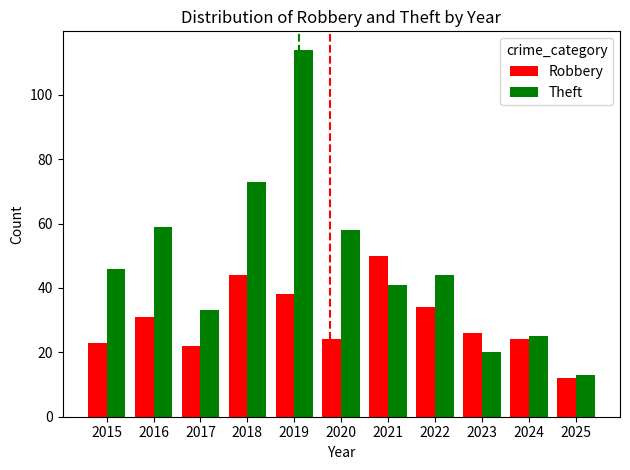

Which series has the largest total across all categories?

Theft